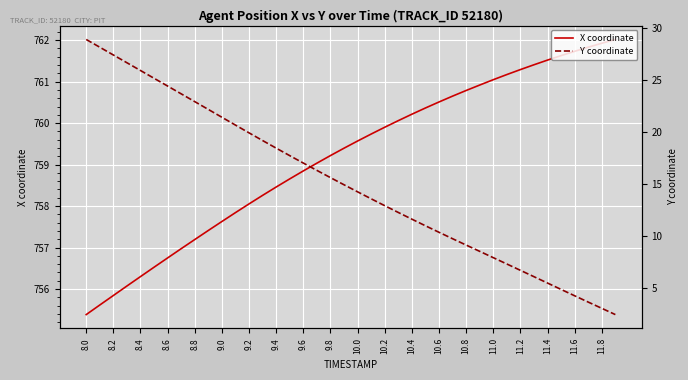

At which category is the sum across all series the highest?

8.0